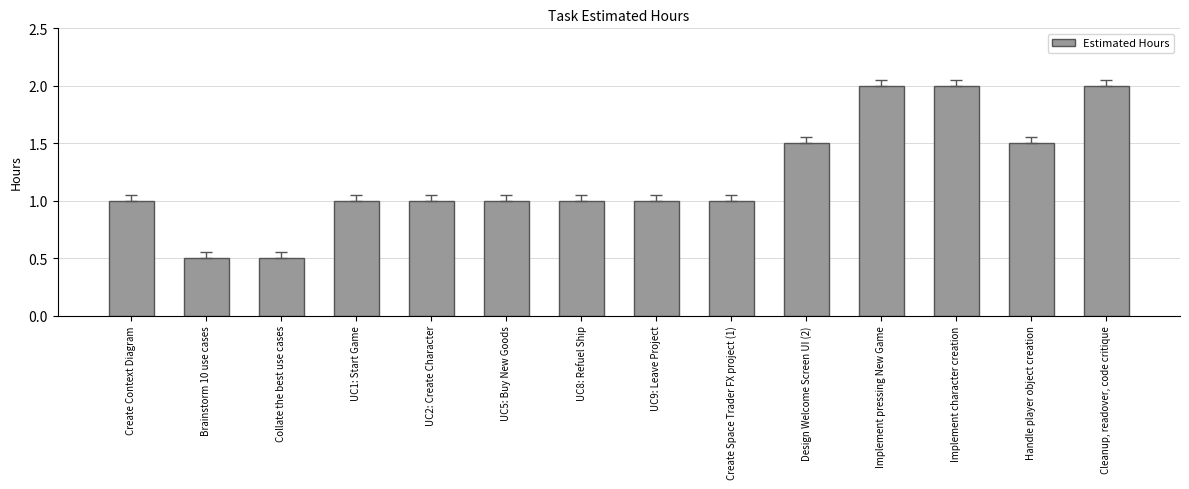

Between Collate the best use cases and Handle player object creation, which is larger?

Handle player object creation